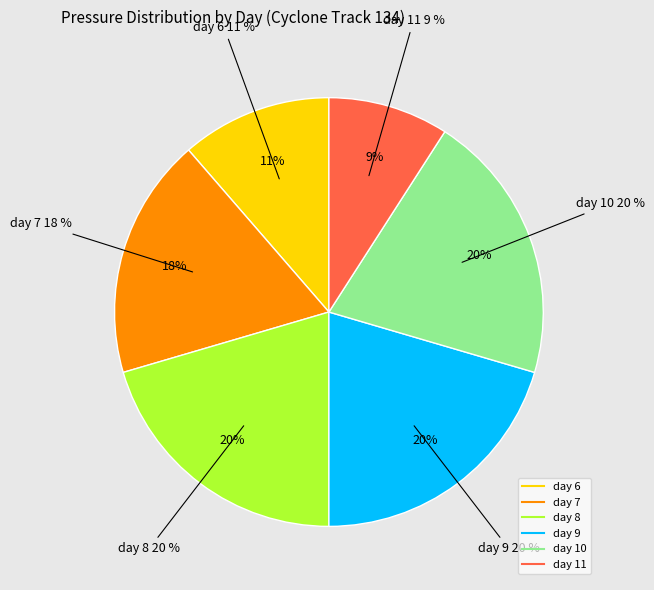

How many slices are in this pie chart?

4